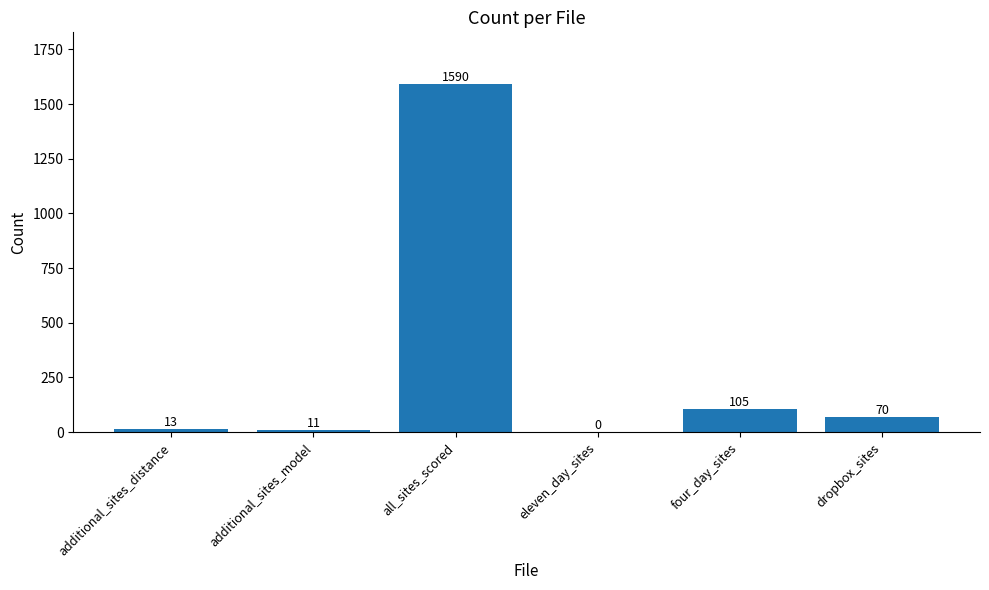

What is the sum of all values?

1789